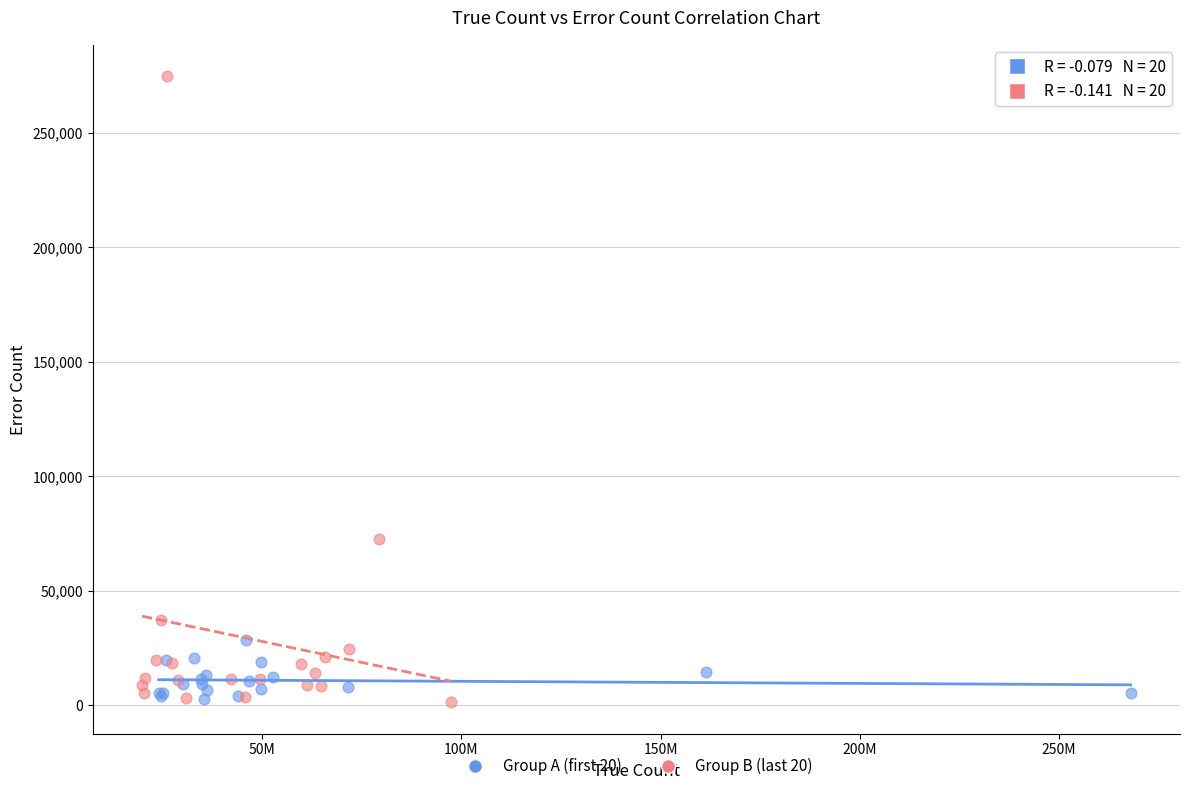

What are all the series names shown in the legend?

Group A (first 20), Group B (last 20)